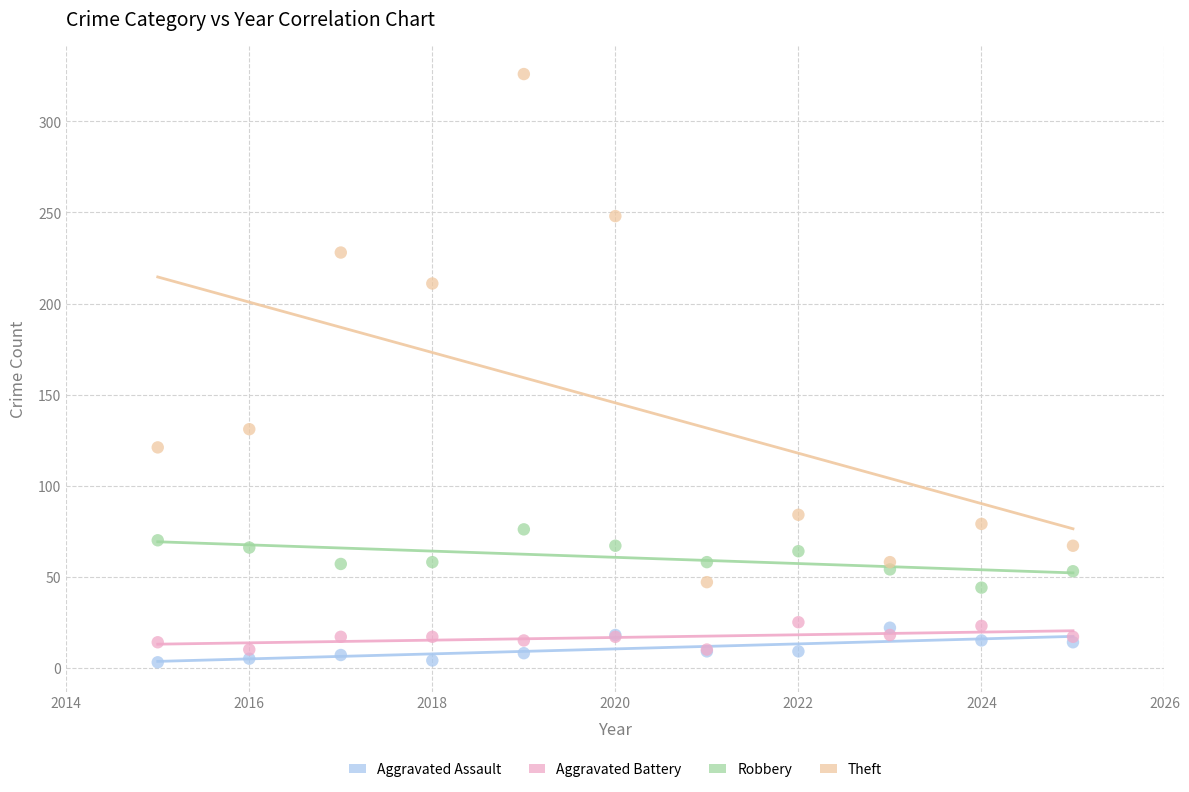

Across all series, what Y value is closest to 164?

131